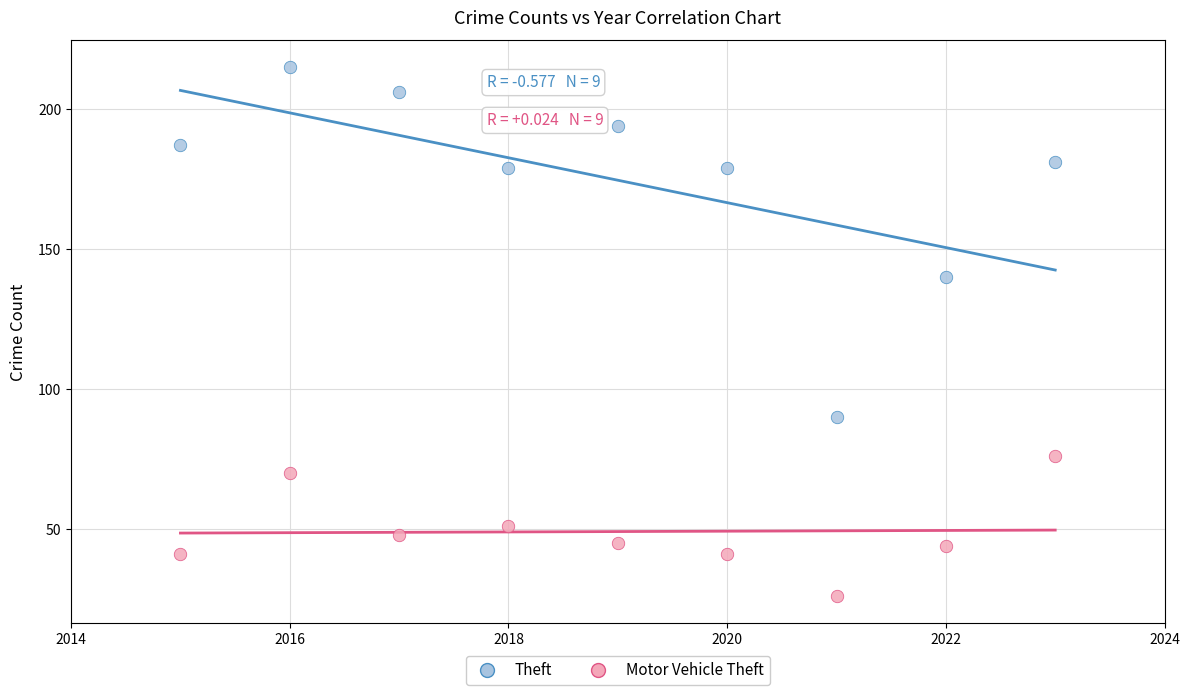

Which series has the widest spread of Y values?

Theft